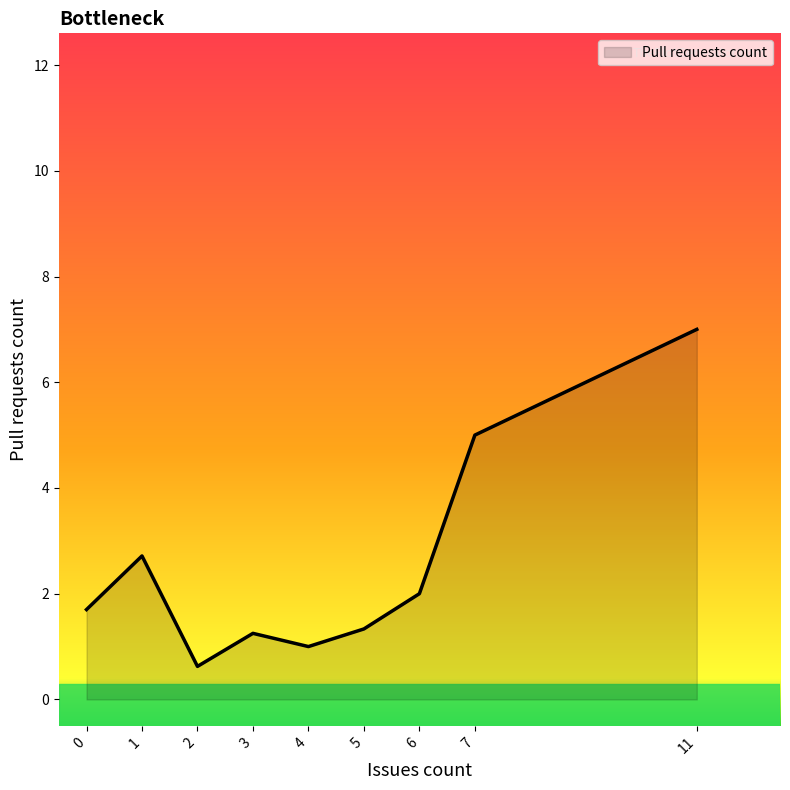

What is the difference between the maximum and minimum values?

6.4